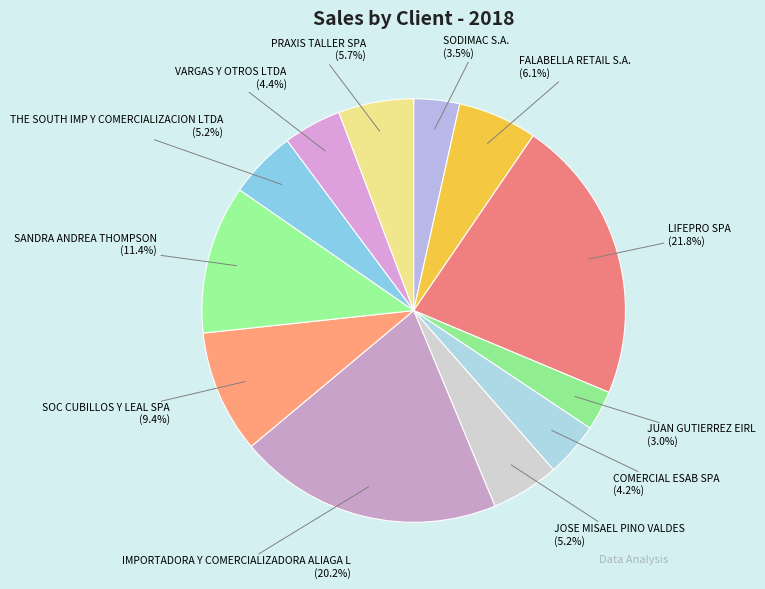

To the nearest percent, what is the difference between the largest and smallest slice percentages?

19%